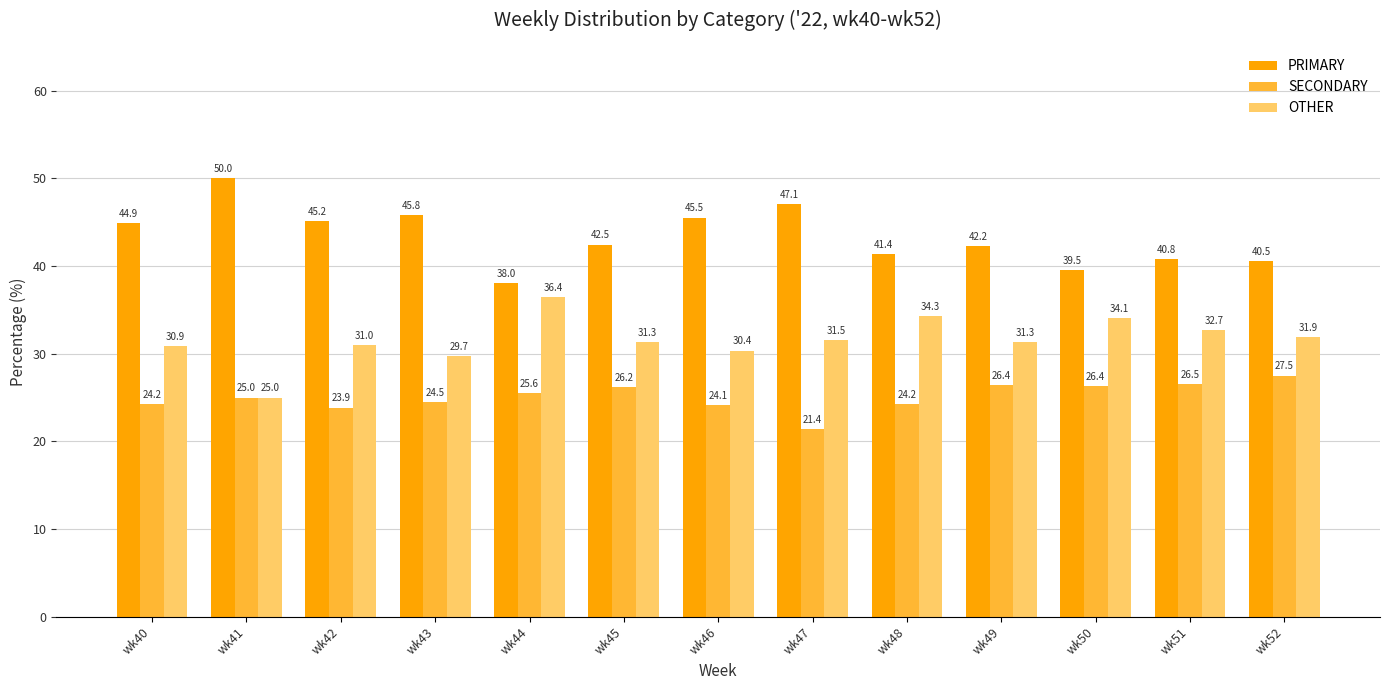

How many distinct data groups are displayed?

3